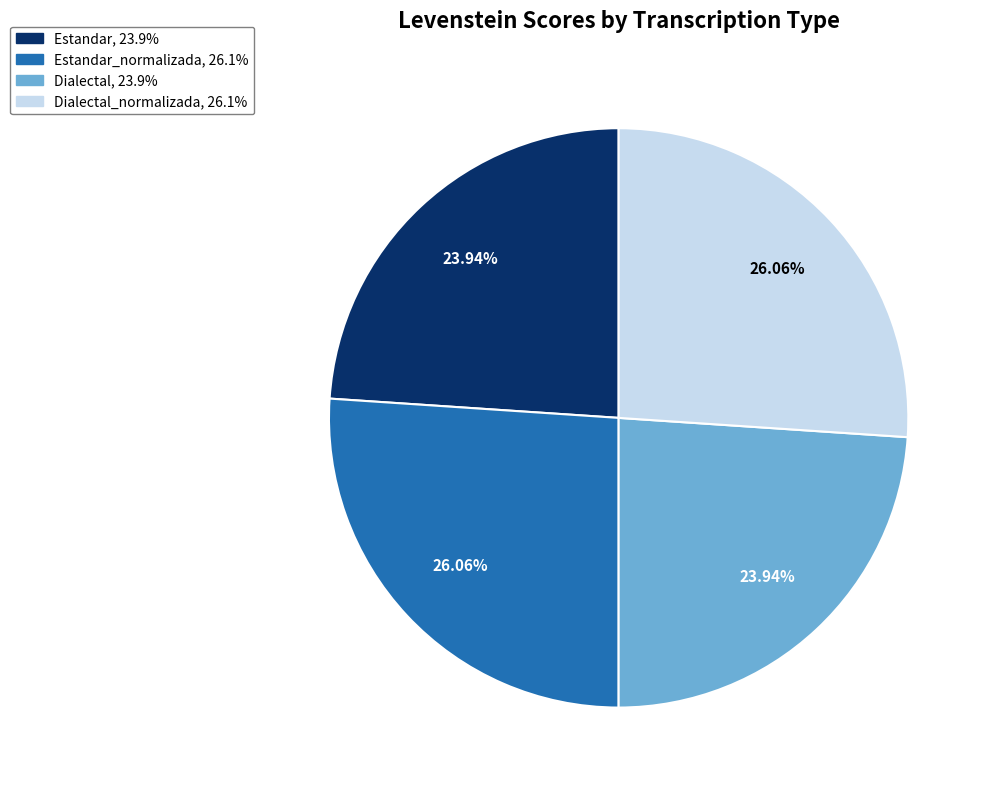

How many slices are in this pie chart?

4